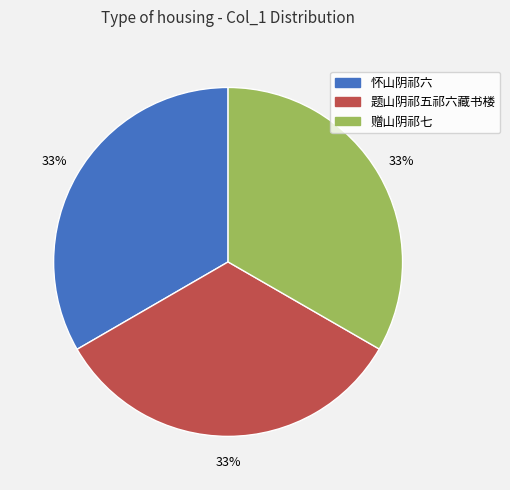

How many segments does this pie chart have?

3